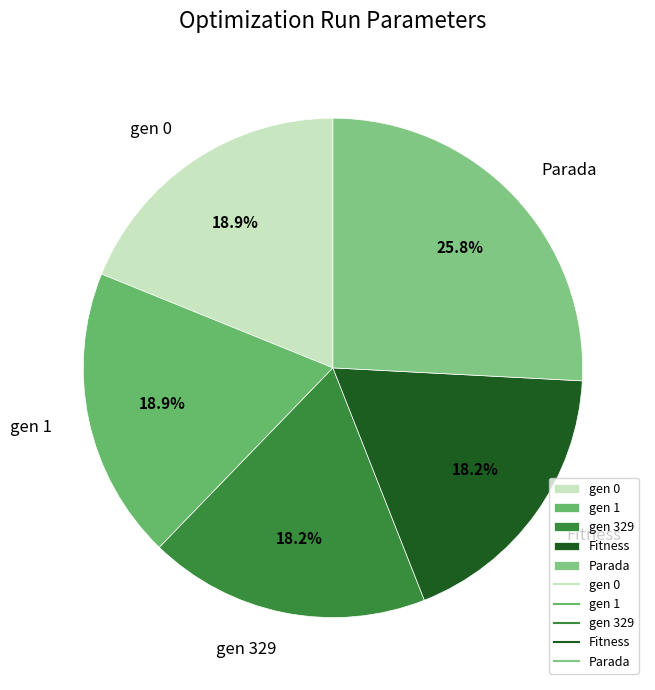

To the nearest percent, what is the difference between the largest and smallest slice percentages?

8%